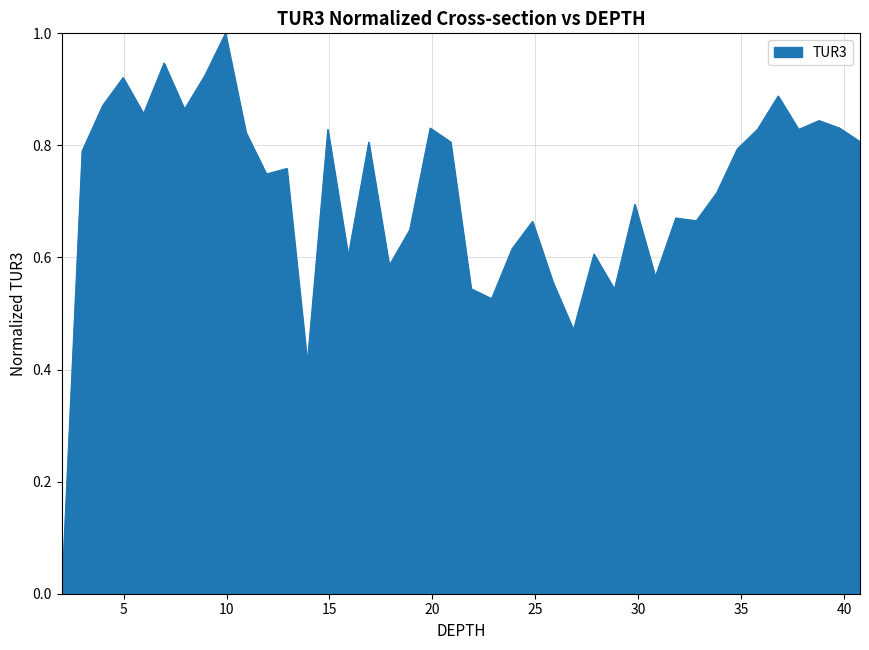

How many series are shown in this chart?

1